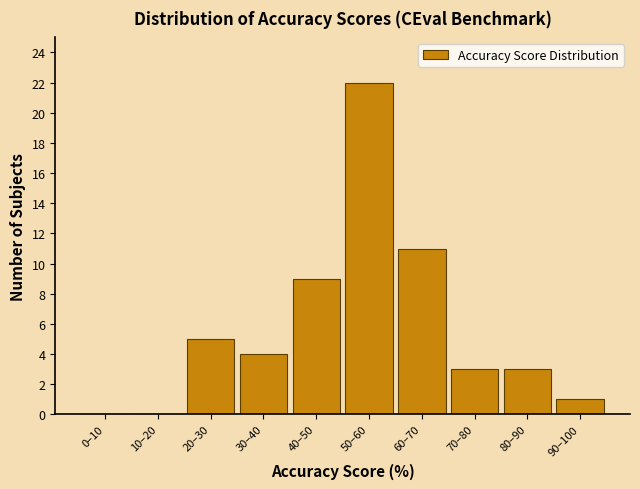

Reading left to right, list all the values displayed in this chart.

0–10=0	10–20=0	20–30=5	30–40=4	40–50=9	50–60=22	60–70=11	70–80=3	80–90=3	90–100=1